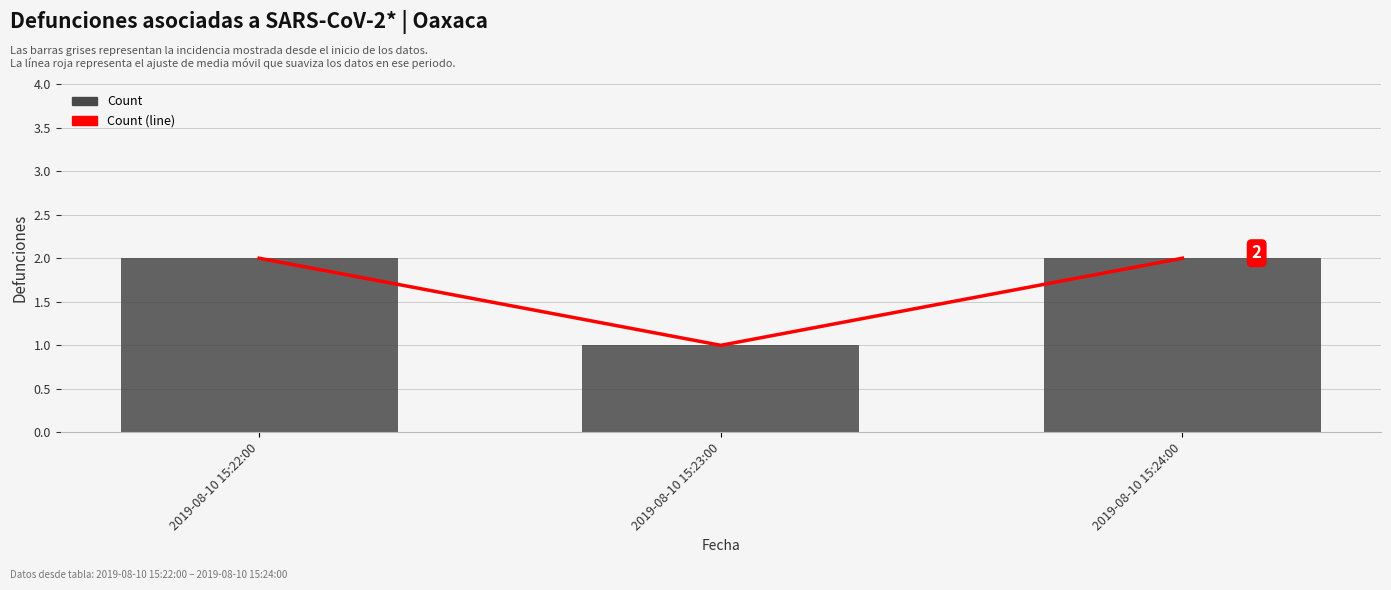

Which label corresponds to the largest value in the chart?

2019-08-10 15:22:00